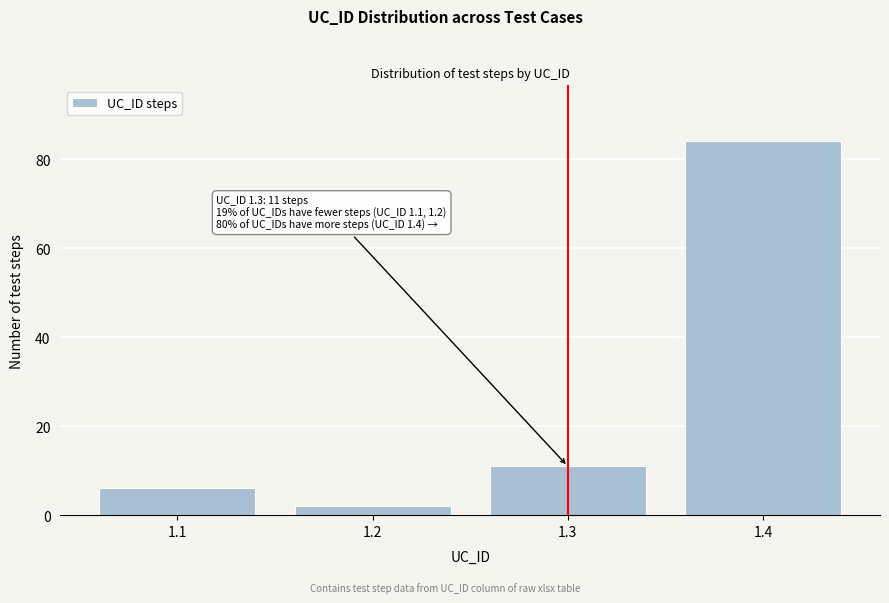

Reading left to right, transcribe all the data shown in this chart.

1.1=6	1.2=2	1.3=11	1.4=84